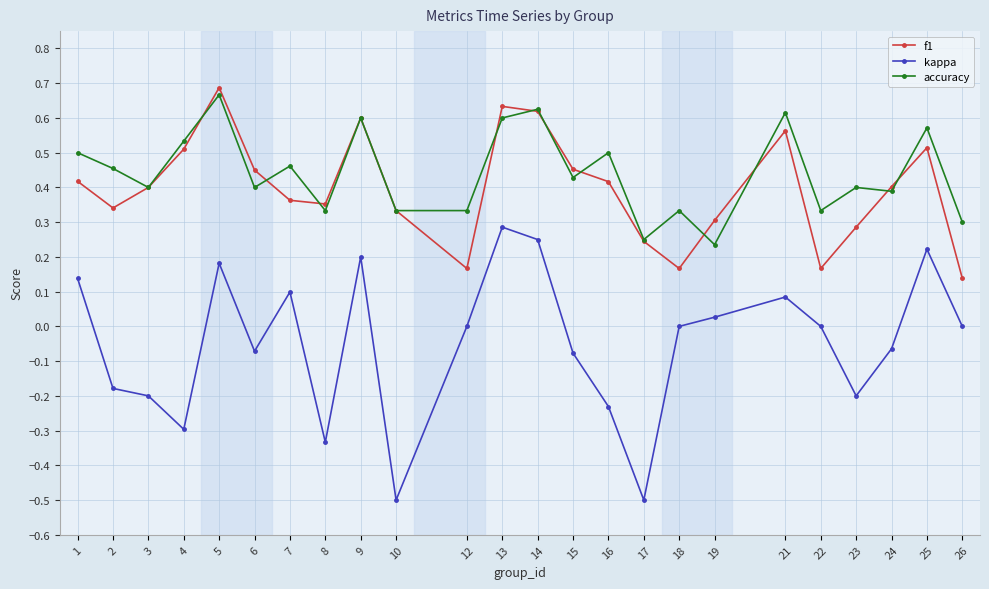

Which series has the largest total across all categories?

accuracy